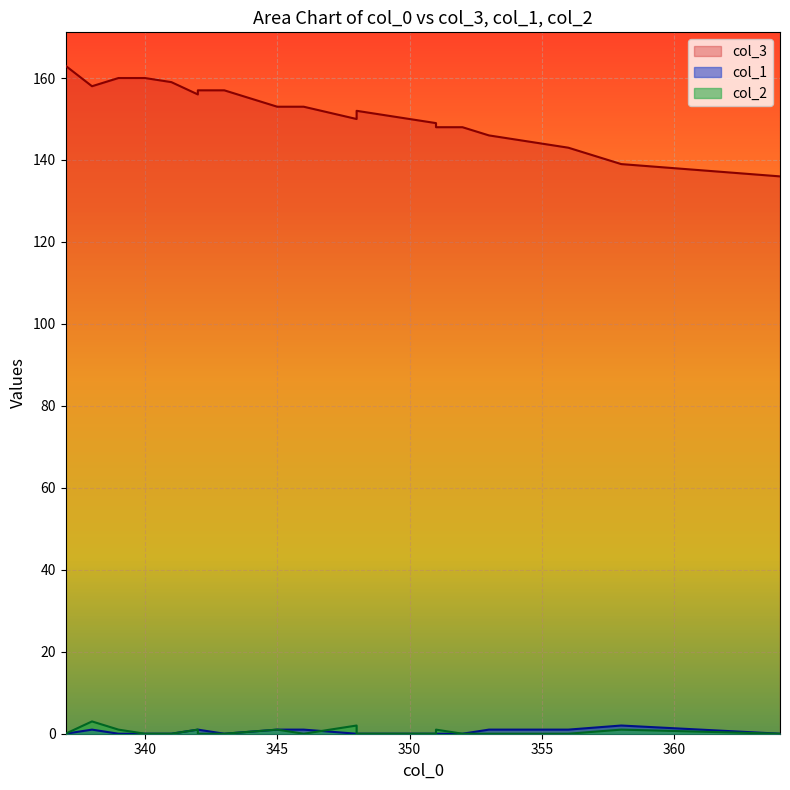

At which label is col_2 closest to 1?

342